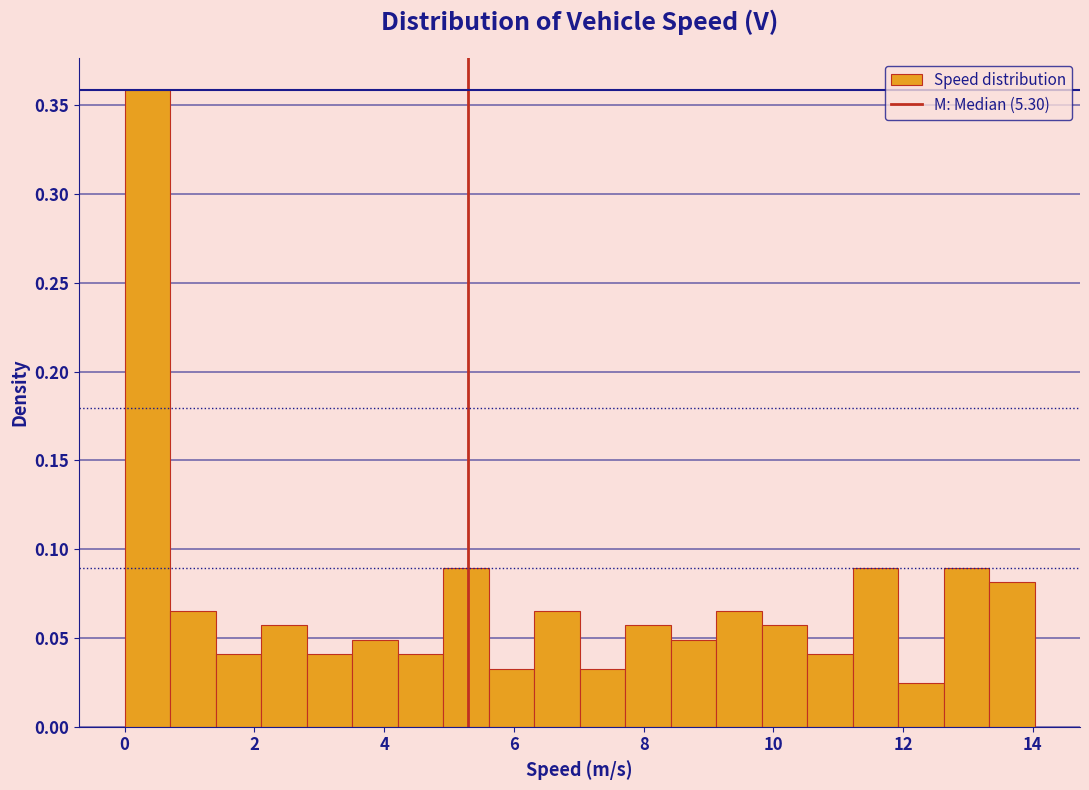

Around what value on the x-axis is the tallest bar? Give the approximate position of its centre, as read against the axis.

0.4